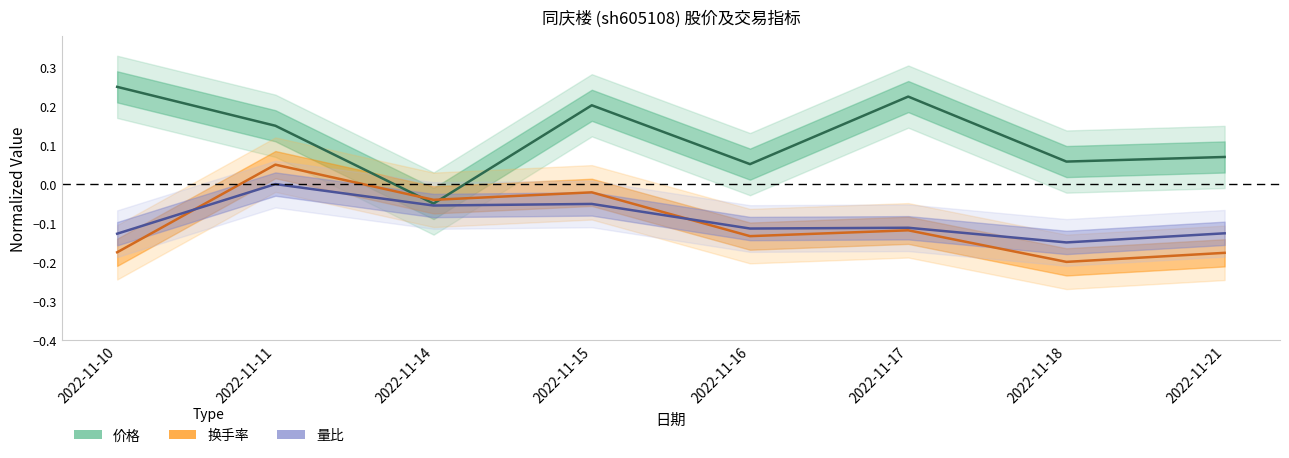

How many intersections are there between 价格 and 换手率?

2